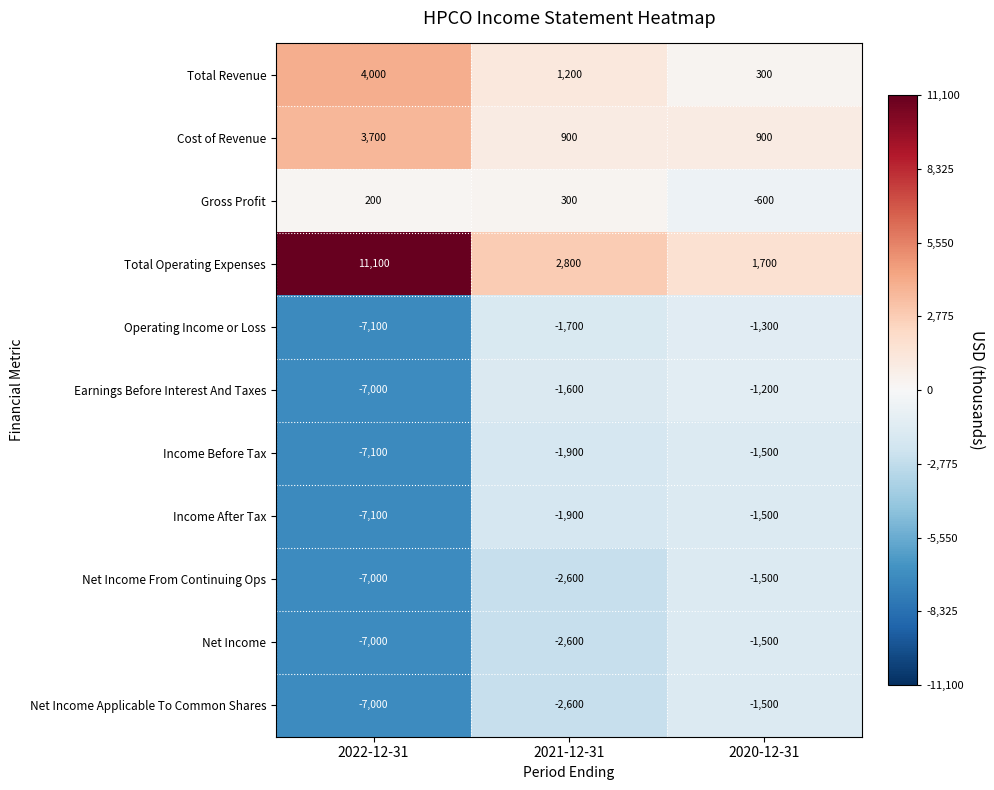

Which series has the largest total across all categories?

Total Operating Expenses